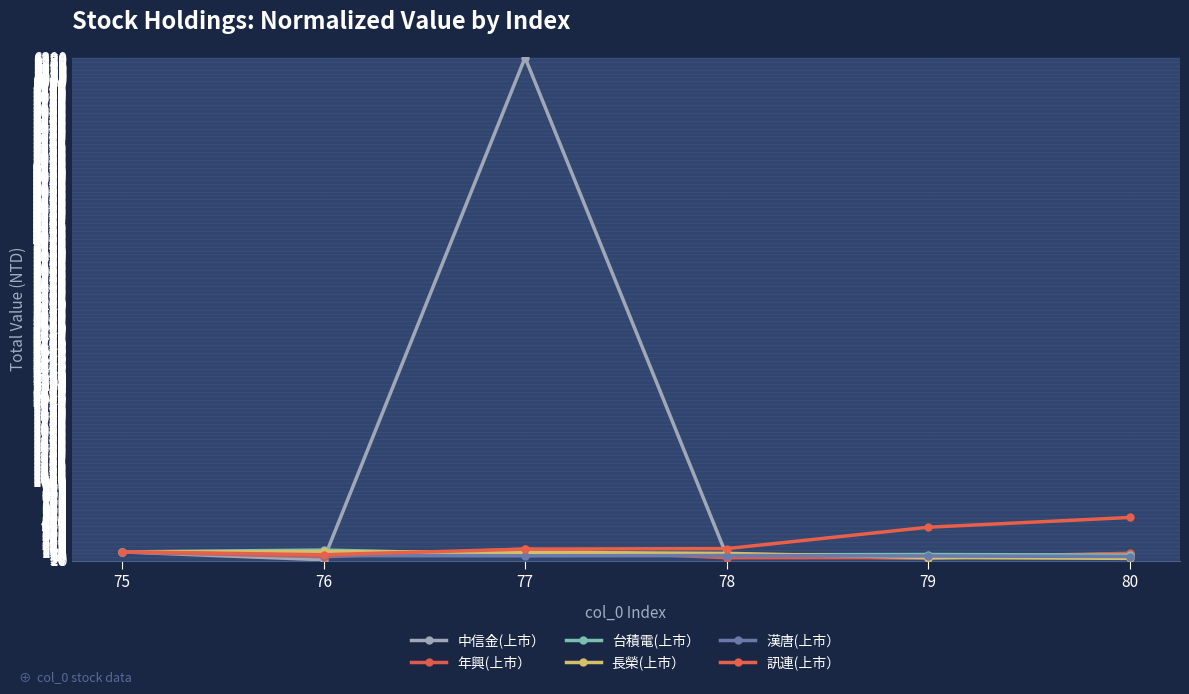

What is the value of the 長榮(上市） point at the 3rd from the left?

94.6